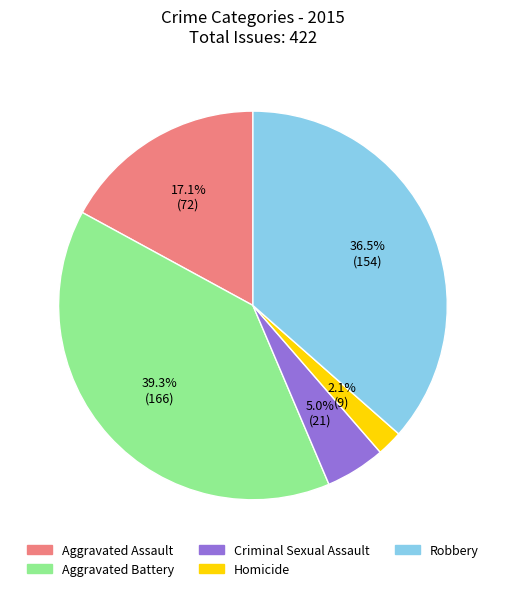

Between Aggravated Assault and Robbery, which is larger?

Robbery